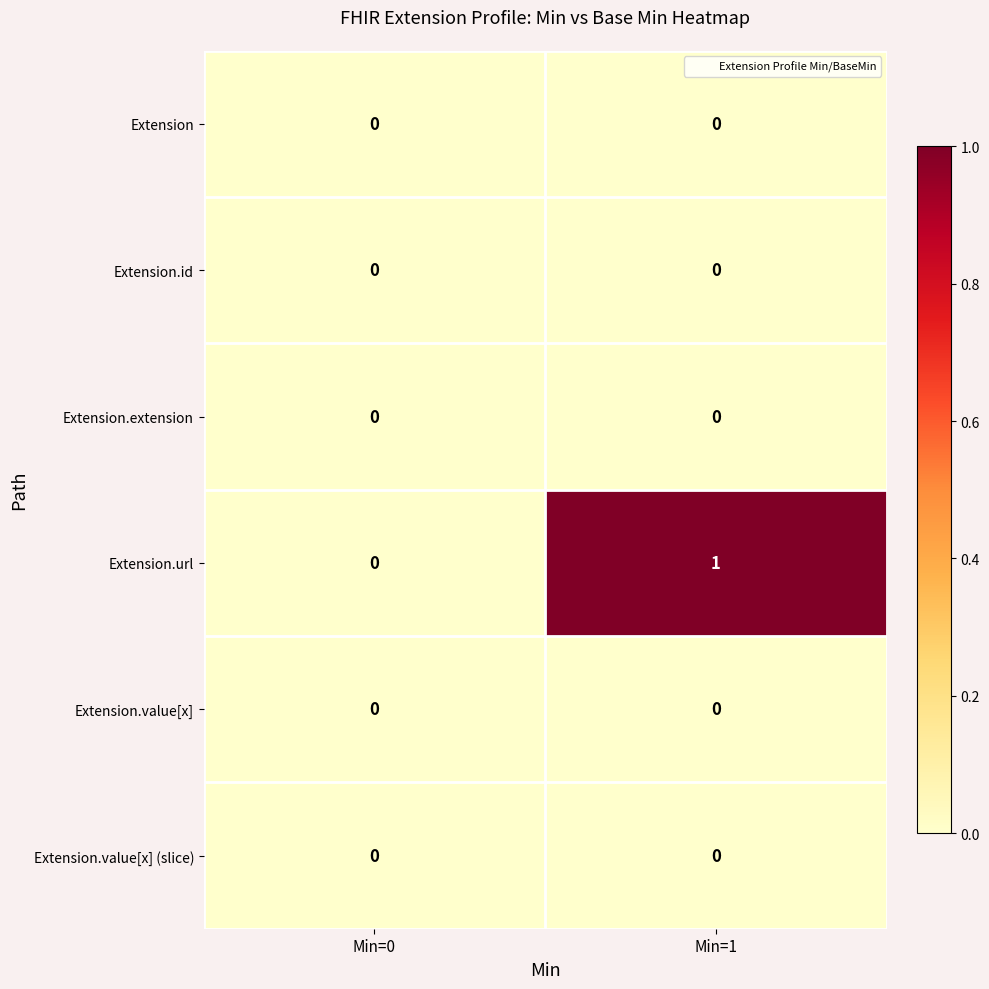

Reading left to right, what are all the values shown in this chart?

Extension: Min=0=0	Min=1=0
Extension.id: Min=0=0	Min=1=0
Extension.extension: Min=0=0	Min=1=0
Extension.url: Min=0=0	Min=1=1
Extension.value[x]: Min=0=0	Min=1=0
Extension.value[x] (slice): Min=0=0	Min=1=0